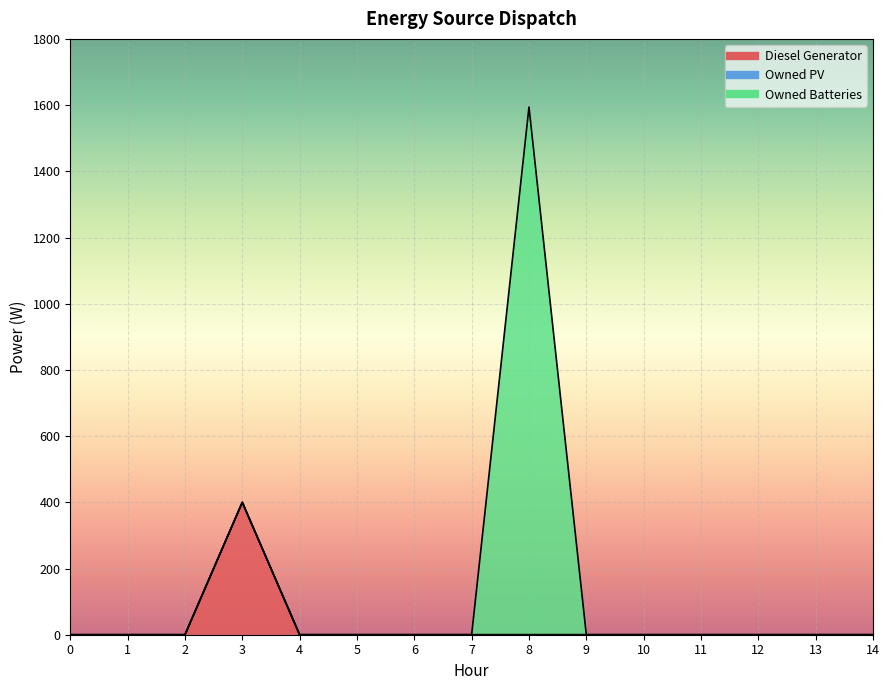

What is the maximum value for Owned Batteries?

1594